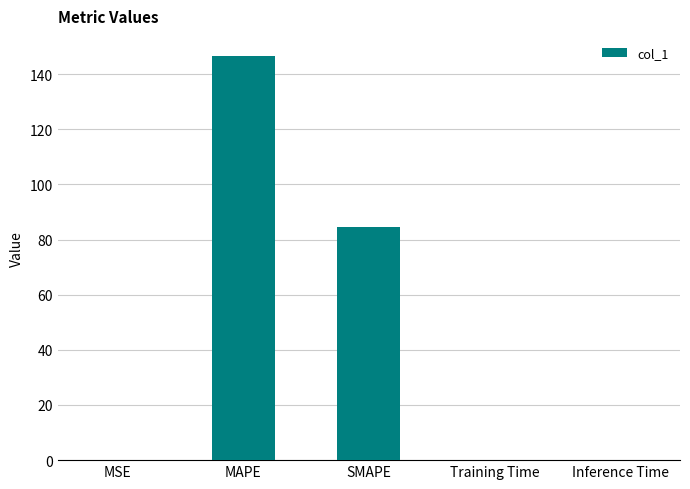

Between SMAPE and MSE, which is larger?

SMAPE